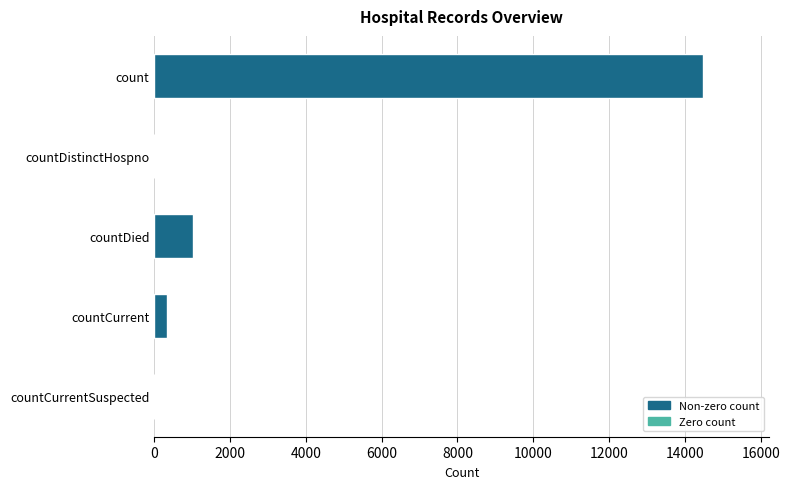

The chart shows a value of 345 at countCurrent. True or false?

True